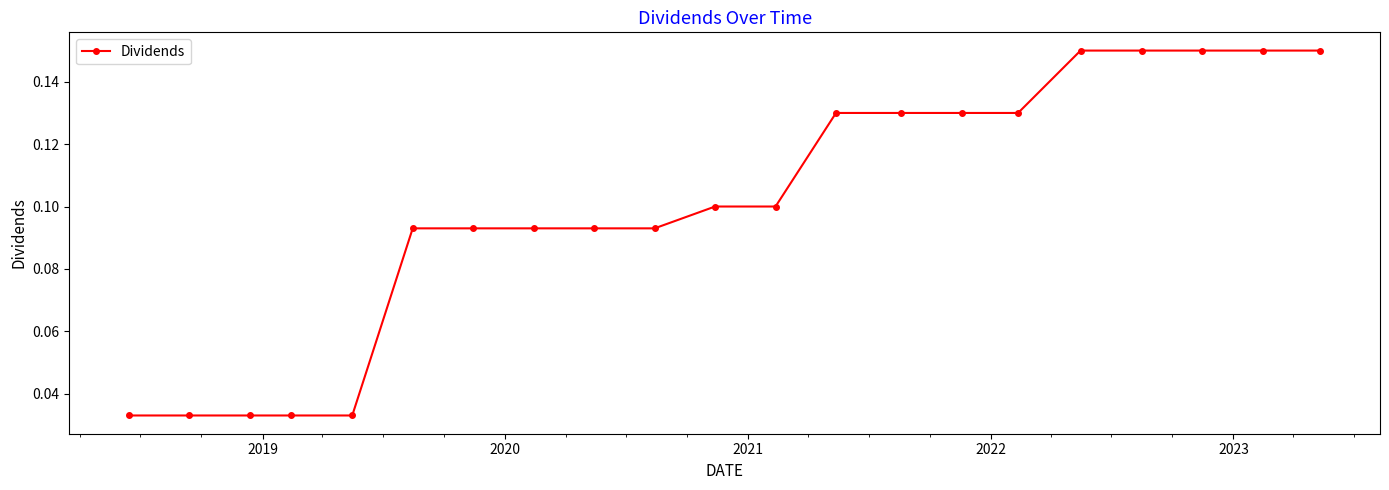

What is the sum of all values?

2.1